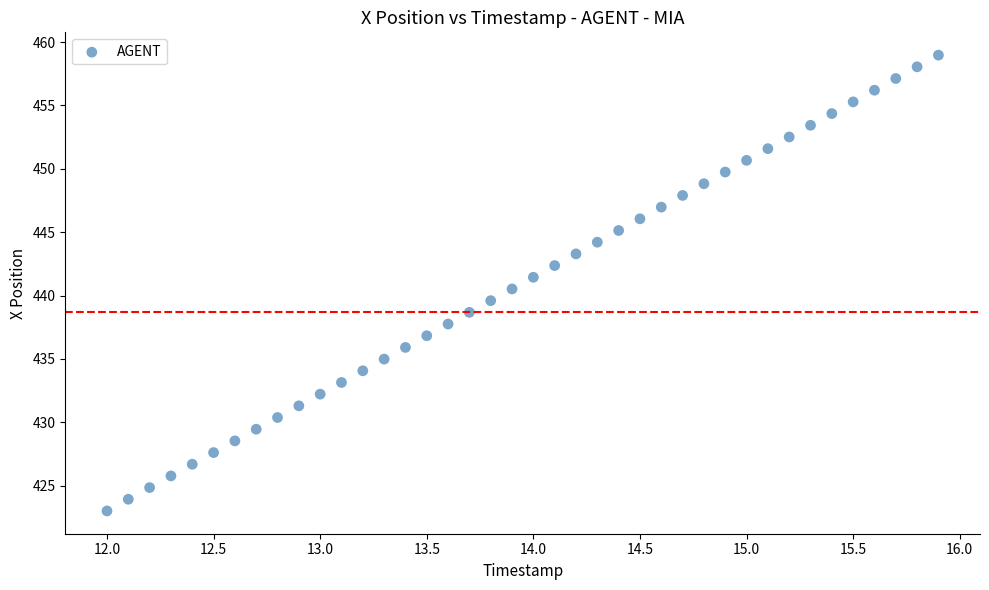

What is the range of X values (max minus min)?

3.9